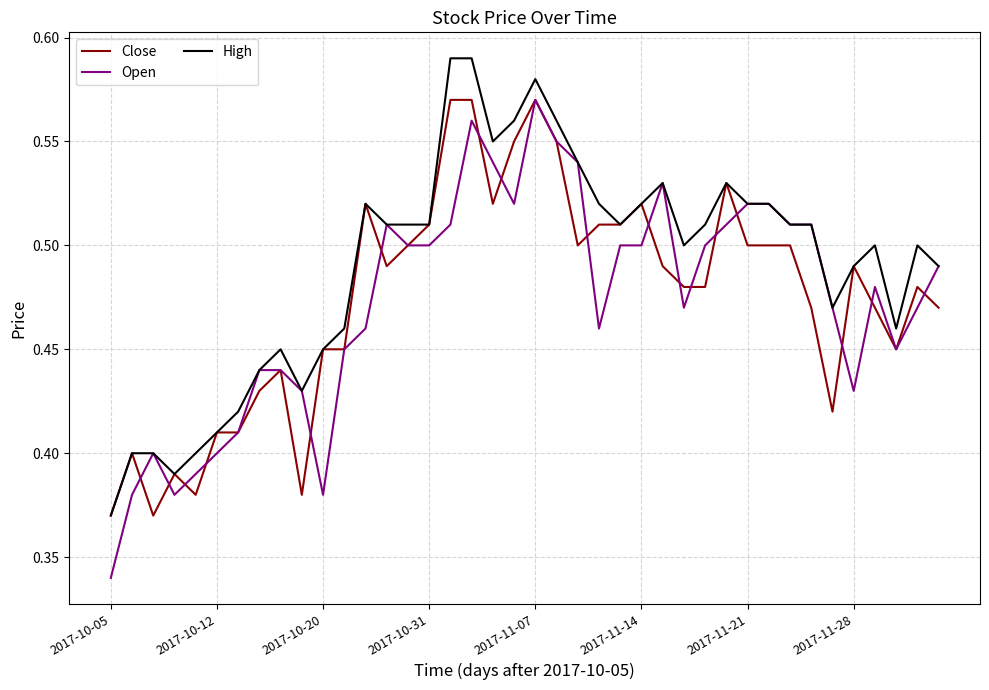

Which series has the largest total across all categories?

High